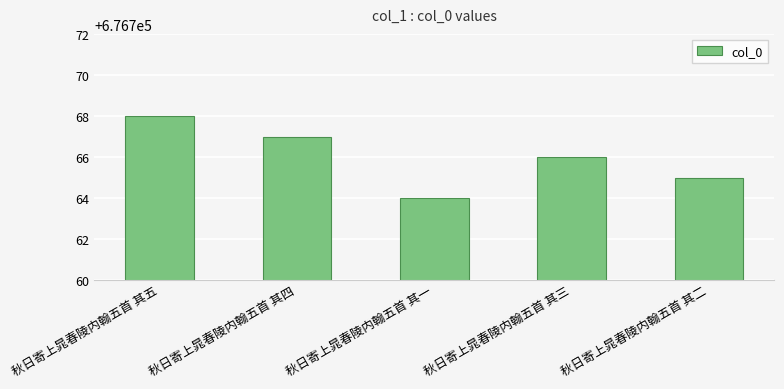

At which label does the data first exceed 676766?

秋日寄上晁春陵内翰五首 其五